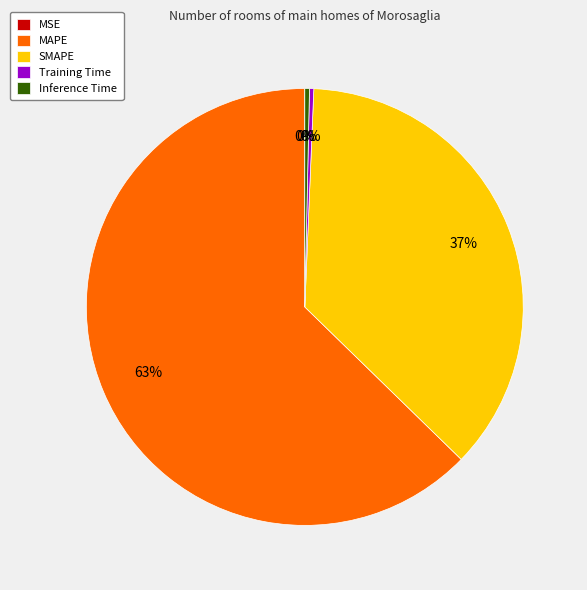

Does any single category account for the majority?

Yes